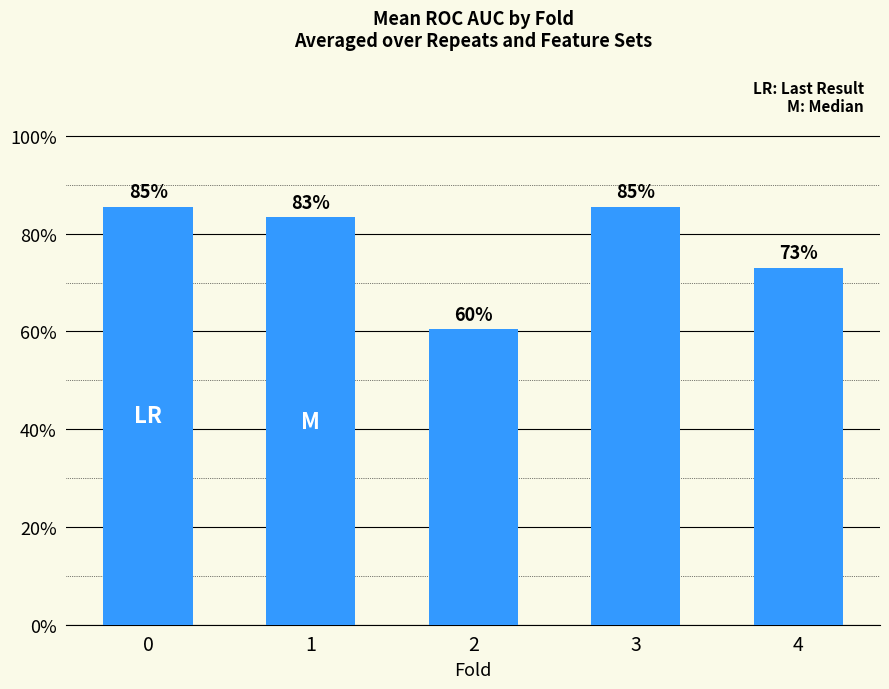

What is the difference between the maximum and minimum values?

0.2